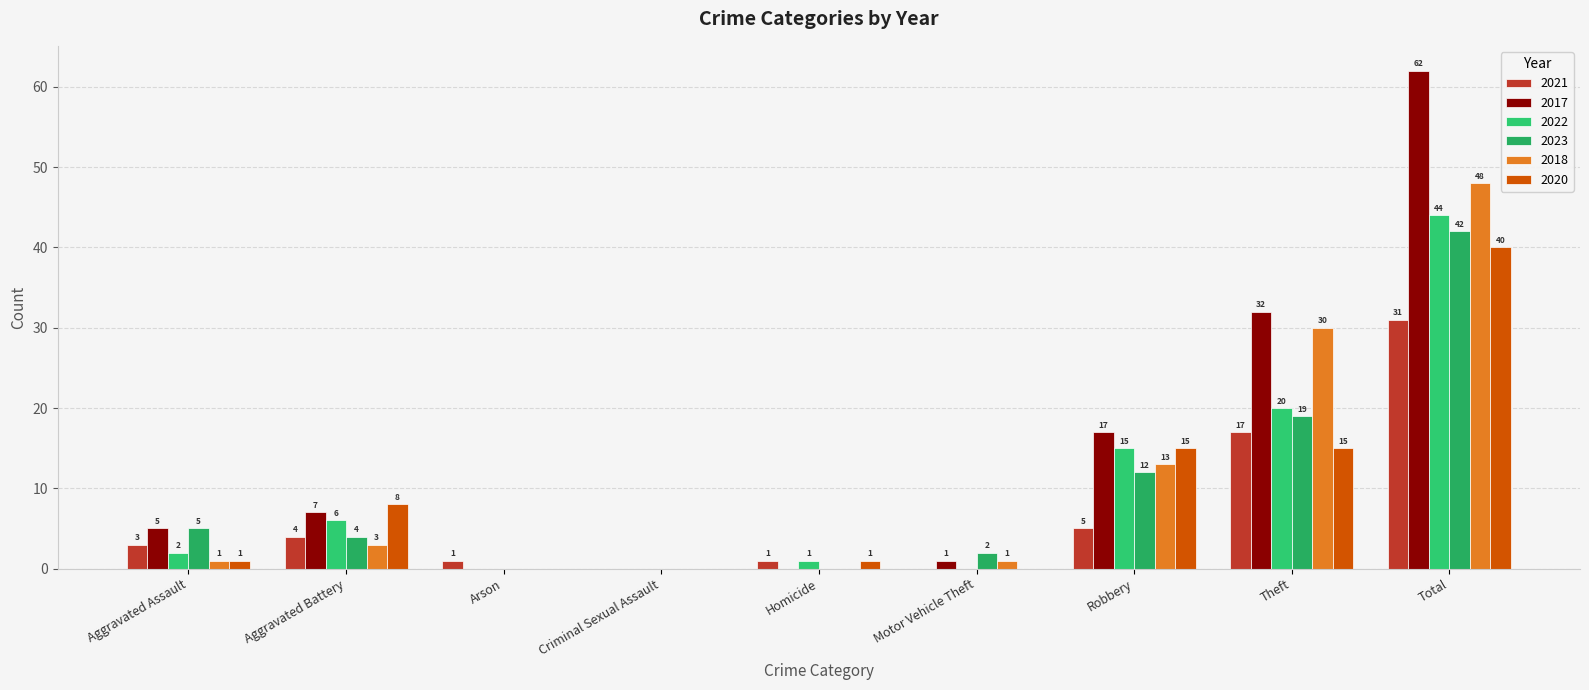

Reading right to left, what are all the values shown in this chart?

2021: 31	17	5	0	1	0	1	4	3
2017: 62	32	17	1	0	0	0	7	5
2022: 44	20	15	0	1	0	0	6	2
2023: 42	19	12	2	0	0	0	4	5
2018: 48	30	13	1	0	0	0	3	1
2020: 40	15	15	0	1	0	0	8	1